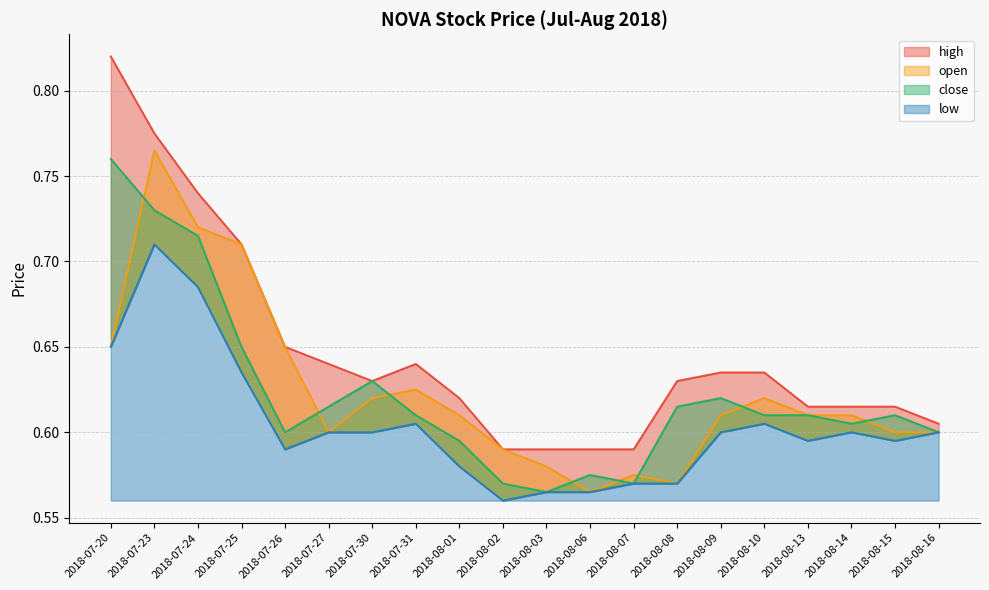

Reading left to right, what are all the values shown in this chart?

high: 0.8	0.8	0.7	0.7	0.7	0.6	0.6	0.6	0.6	0.6	0.6	0.6	0.6	0.6	0.6	0.6	0.6	0.6	0.6	0.6
open: 0.7	0.8	0.7	0.7	0.7	0.6	0.6	0.6	0.6	0.6	0.6	0.6	0.6	0.6	0.6	0.6	0.6	0.6	0.6	0.6
close: 0.8	0.7	0.7	0.7	0.6	0.6	0.6	0.6	0.6	0.6	0.6	0.6	0.6	0.6	0.6	0.6	0.6	0.6	0.6	0.6
low: 0.7	0.7	0.7	0.6	0.6	0.6	0.6	0.6	0.6	0.6	0.6	0.6	0.6	0.6	0.6	0.6	0.6	0.6	0.6	0.6